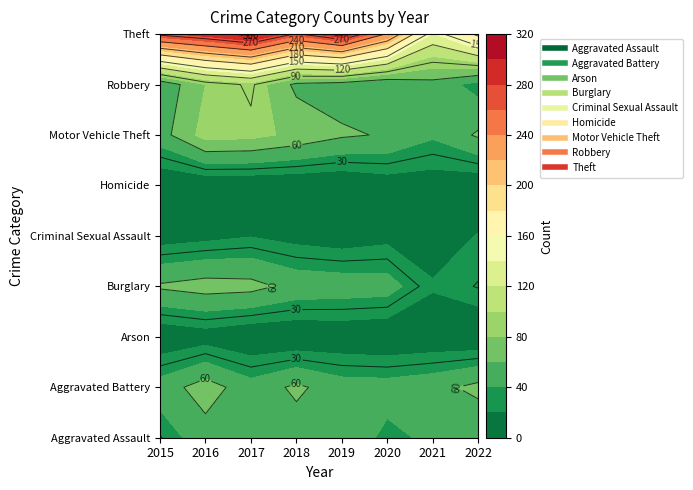

Where does the Motor Vehicle Theft series first go above 63?

2016